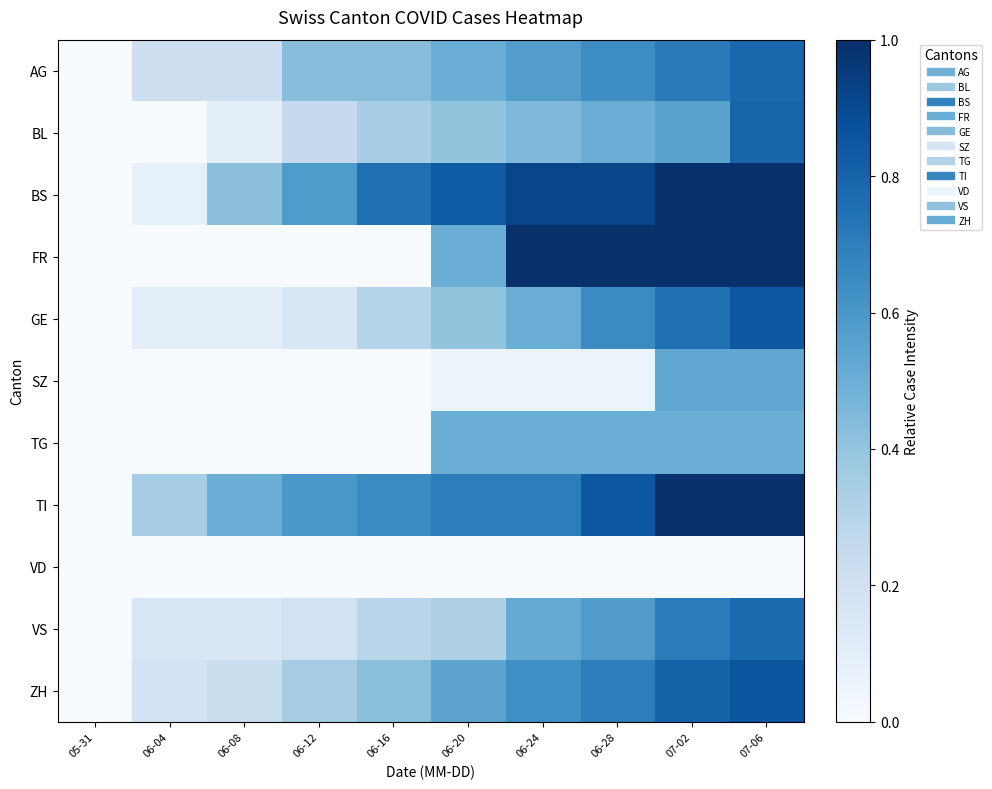

What is the greatest value displayed?

1.0